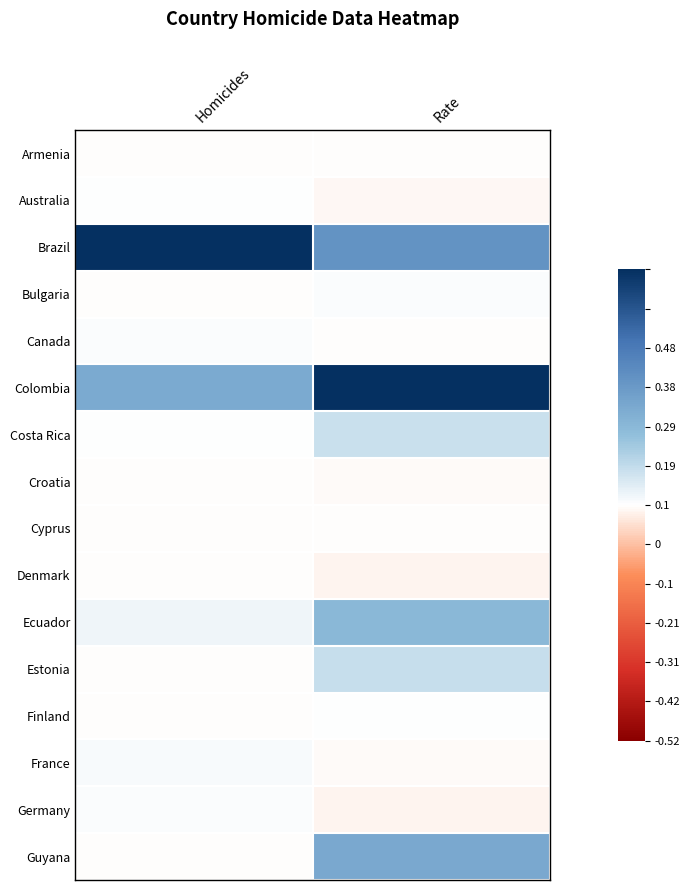

Between Homicides and Rate, which is larger?

Homicides